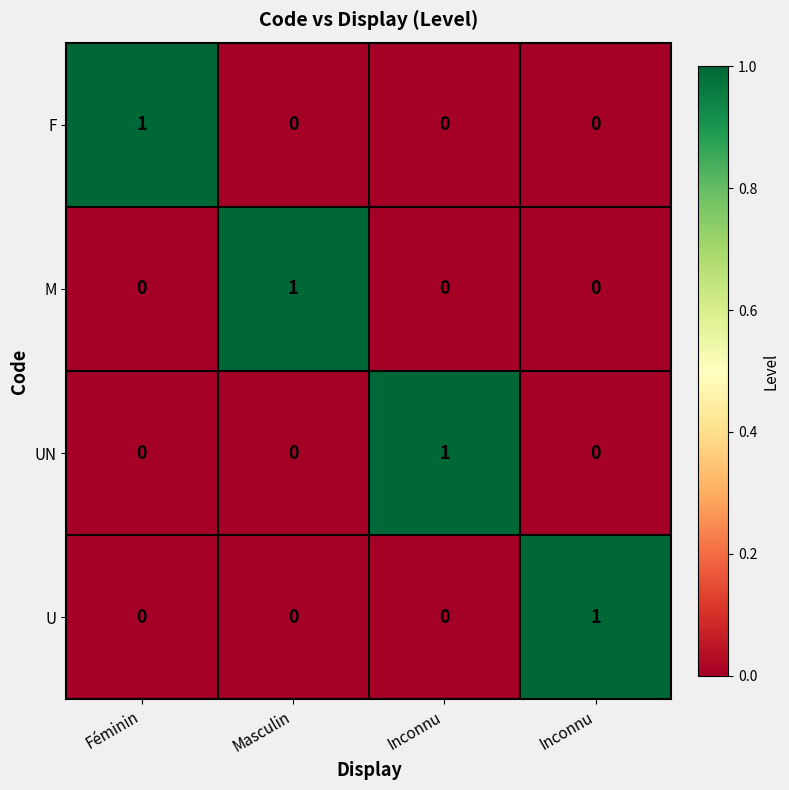

How many categories are shown in the chart?

4